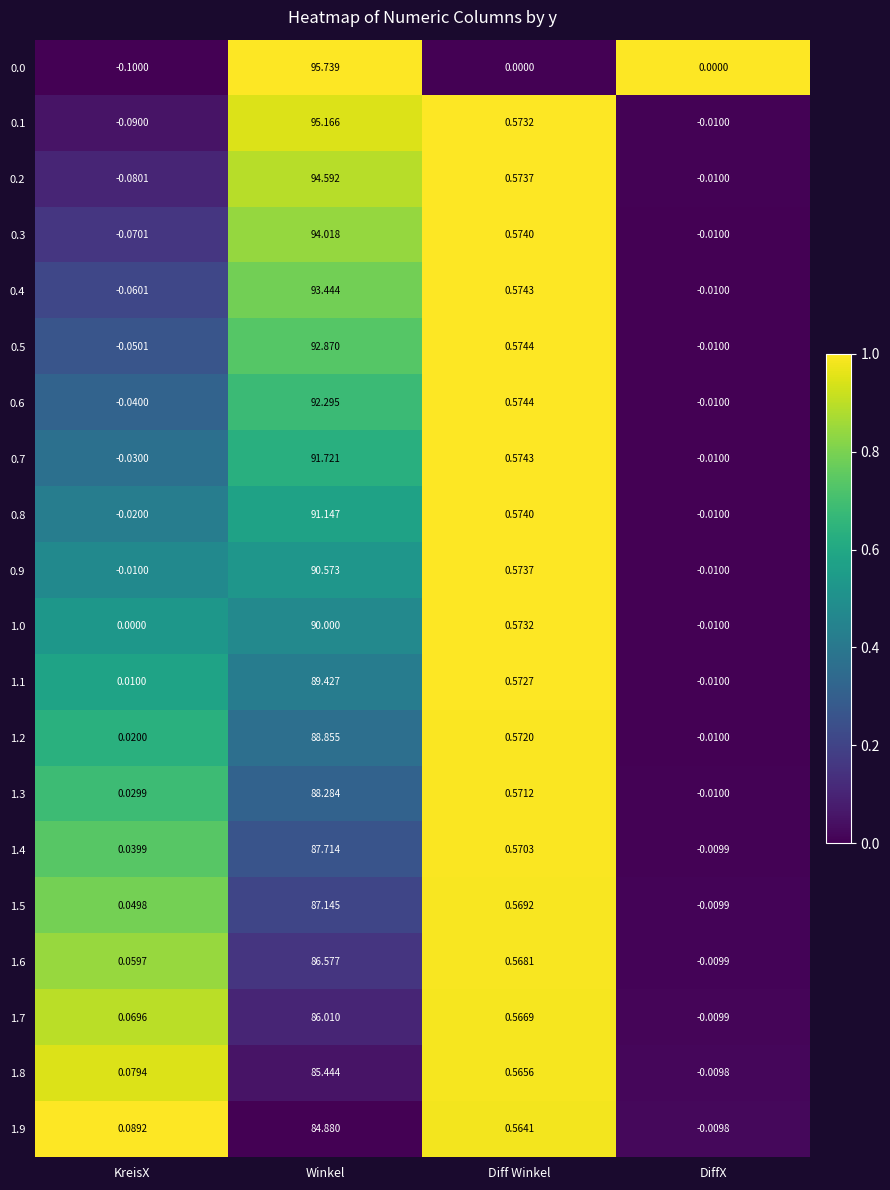

At which label does 1.8 first exceed 0?

KreisX